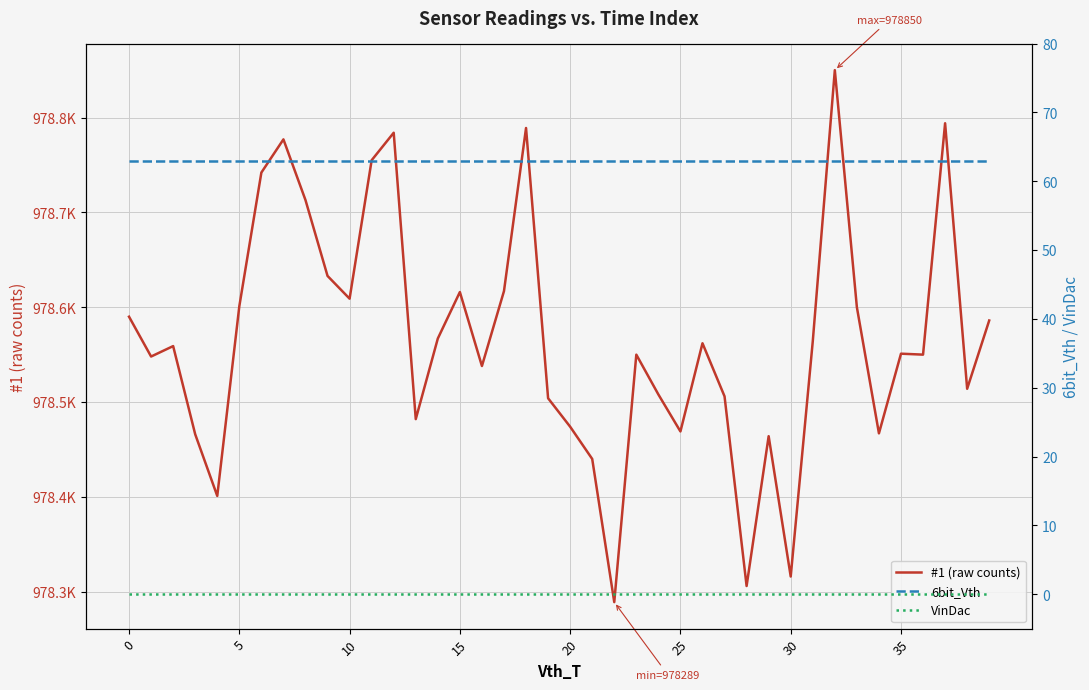

What is the lowest value of the 6bit_Vth series?

63